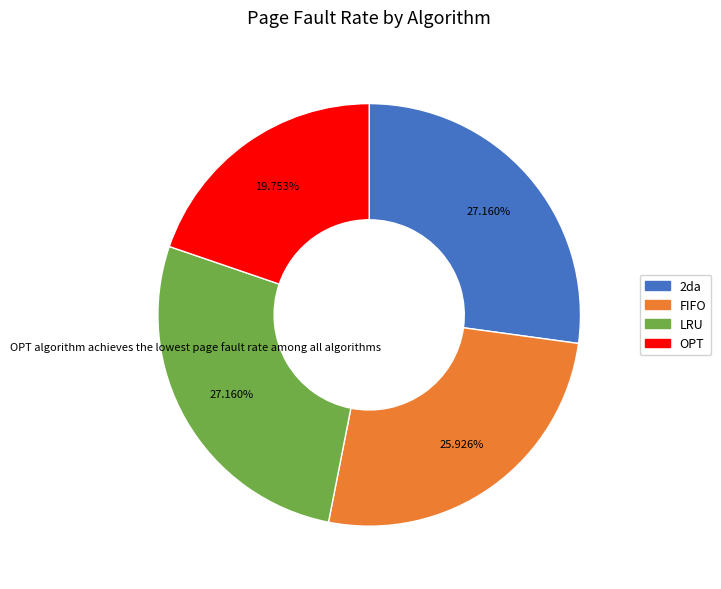

To the nearest percent, what is the difference between the largest and smallest slice percentages?

7%